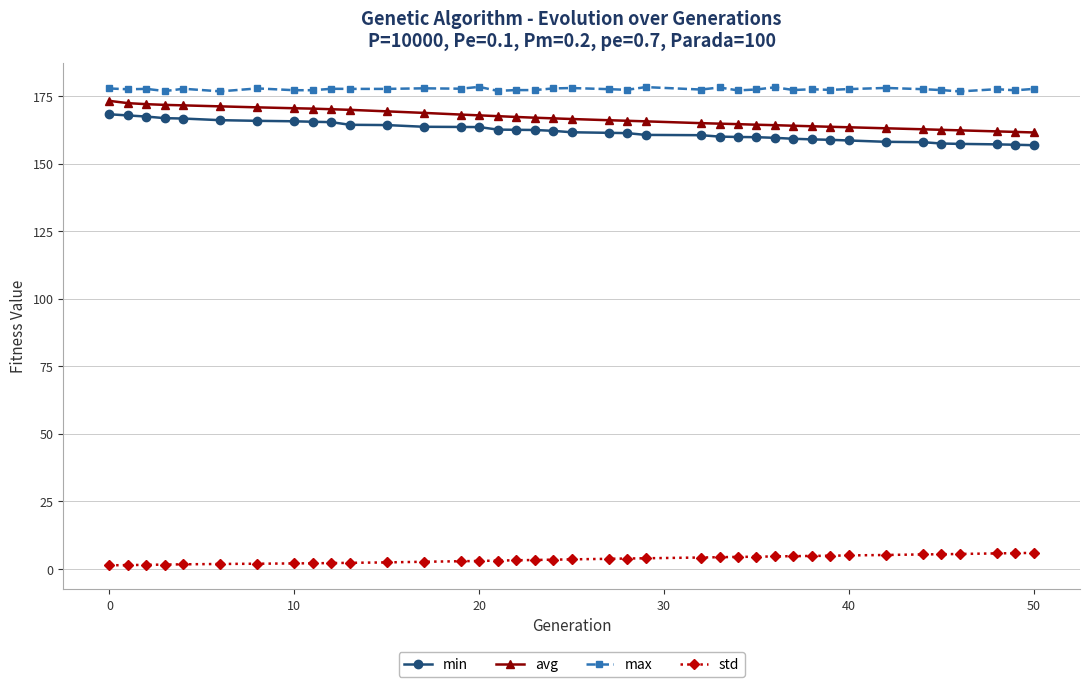

What is the difference between the maximum and minimum values in the min series?

11.4